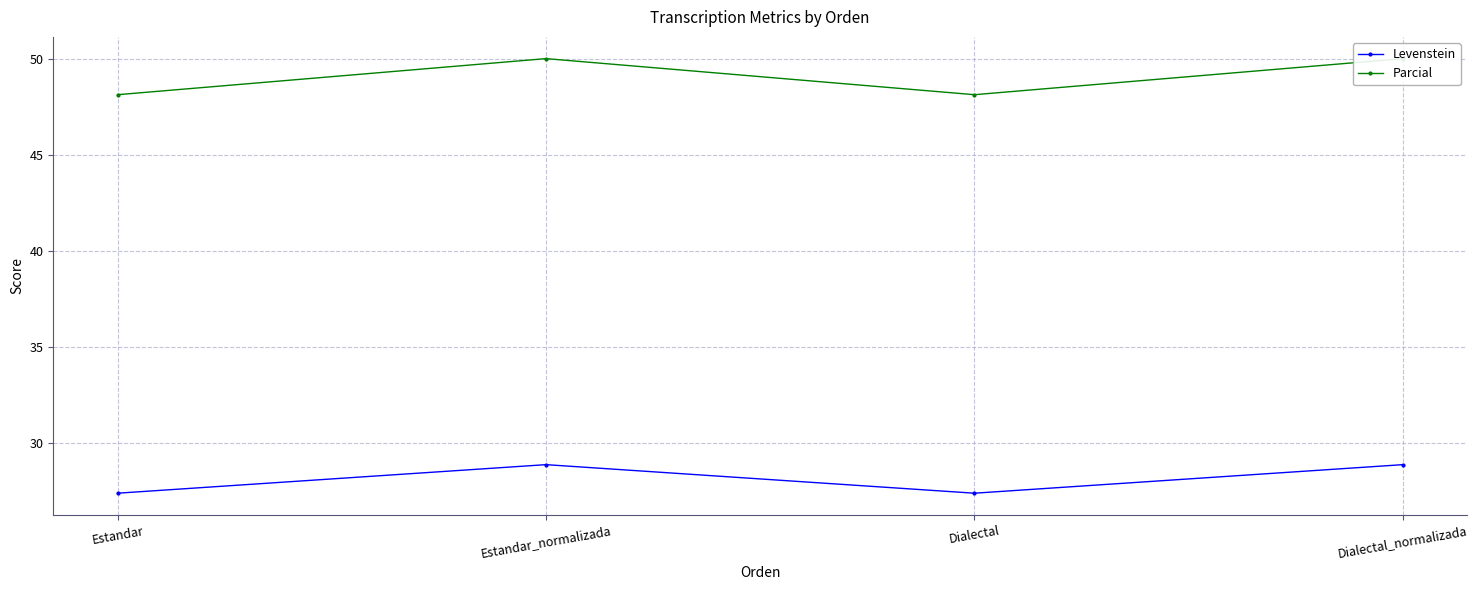

Which series changed the most between Dialectal and Dialectal_normalizada?

Parcial